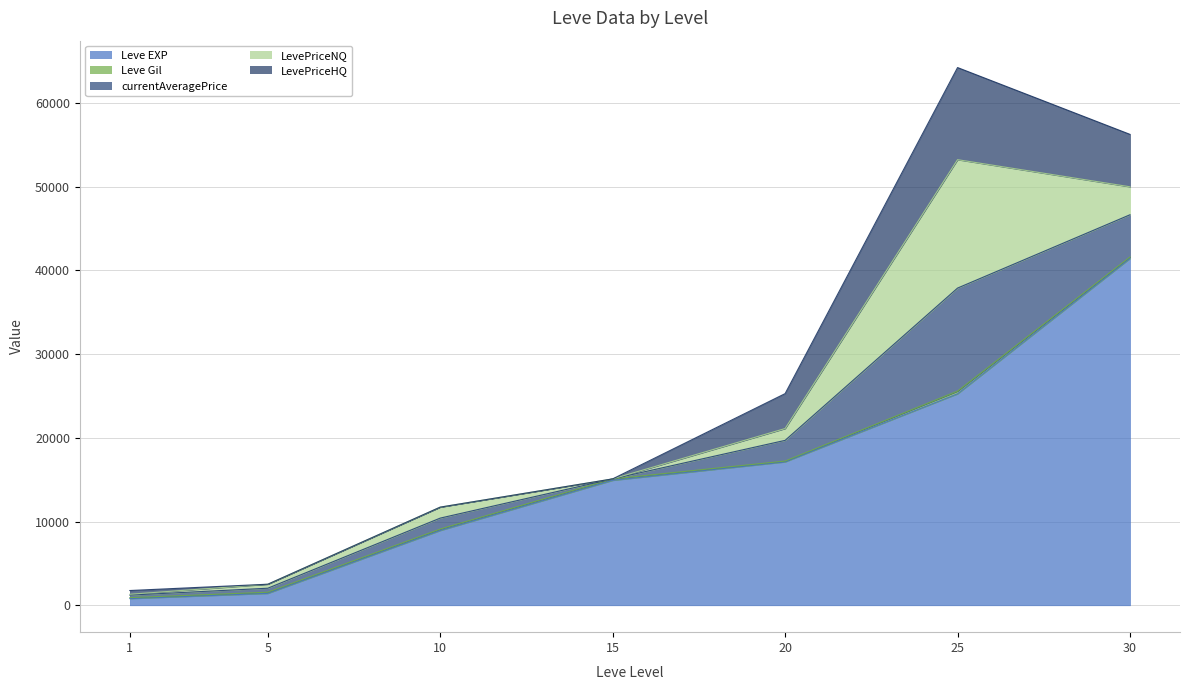

What is the maximum value shown in the chart?

41410.0